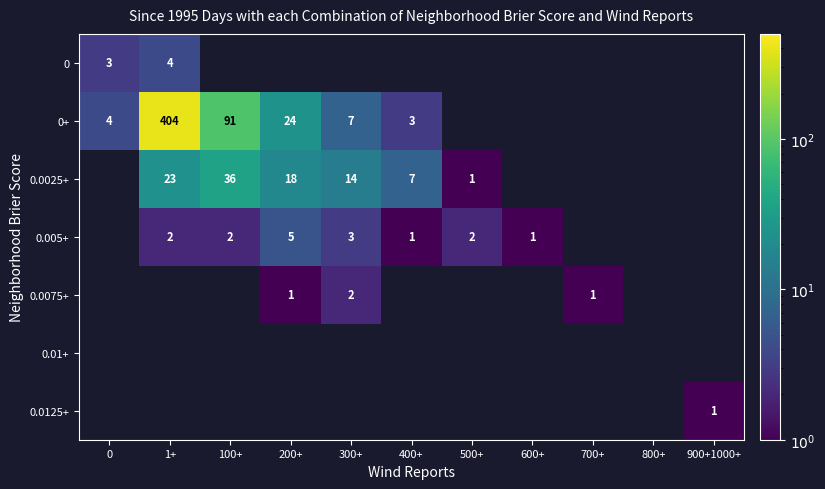

What is the sum of the 0.0025+ values at 300+ and 500+?

15